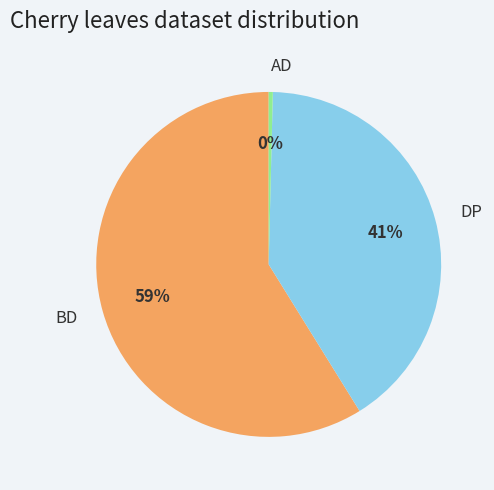

To the nearest percent, what is the average slice percentage?

33%